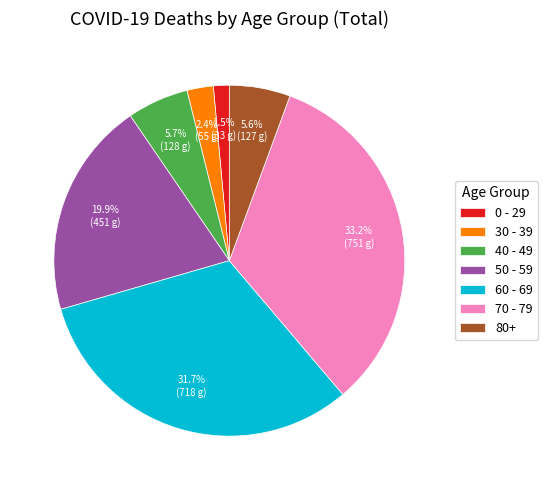

Which slice is the largest?

70 - 79